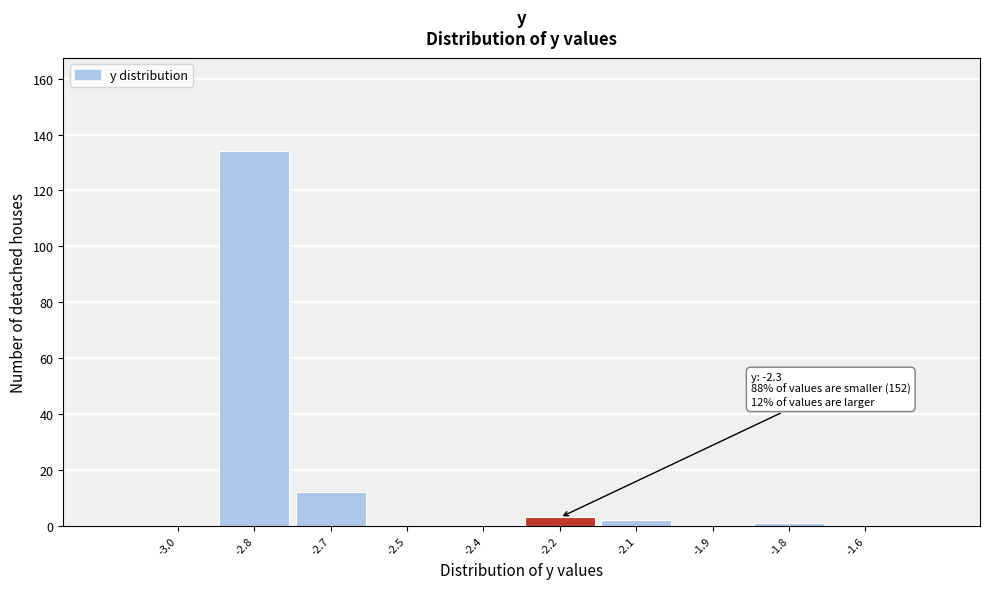

Reading right to left, transcribe all the data shown in this chart.

-1.6=0	-1.8=1	-1.9=0	-2.1=2	-2.2=3	-2.4=0	-2.5=0	-2.7=12	-2.8=134	-3.0=0